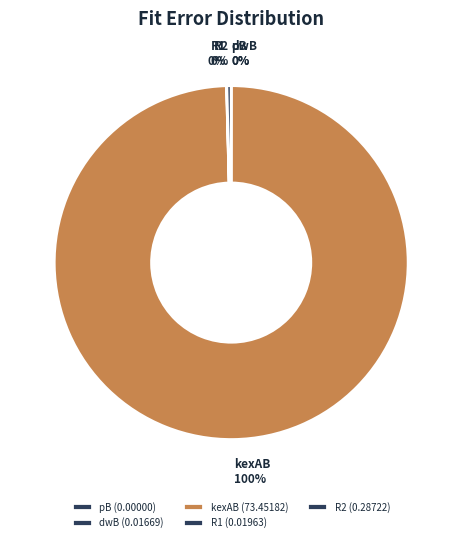

To the nearest percent, what is the difference between the largest and smallest slice percentages?

100%